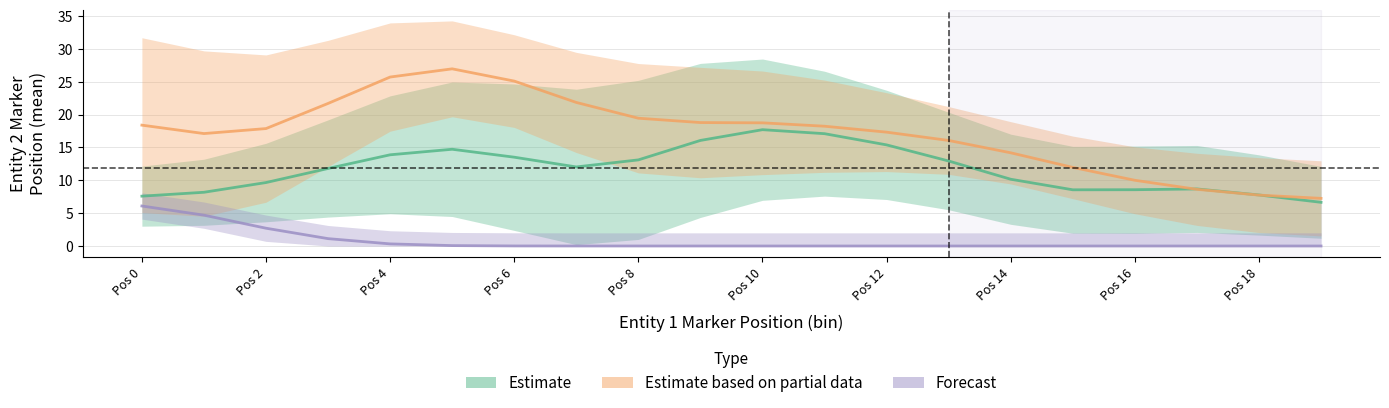

What is the minimum value for Estimate based on partial data?

7.3